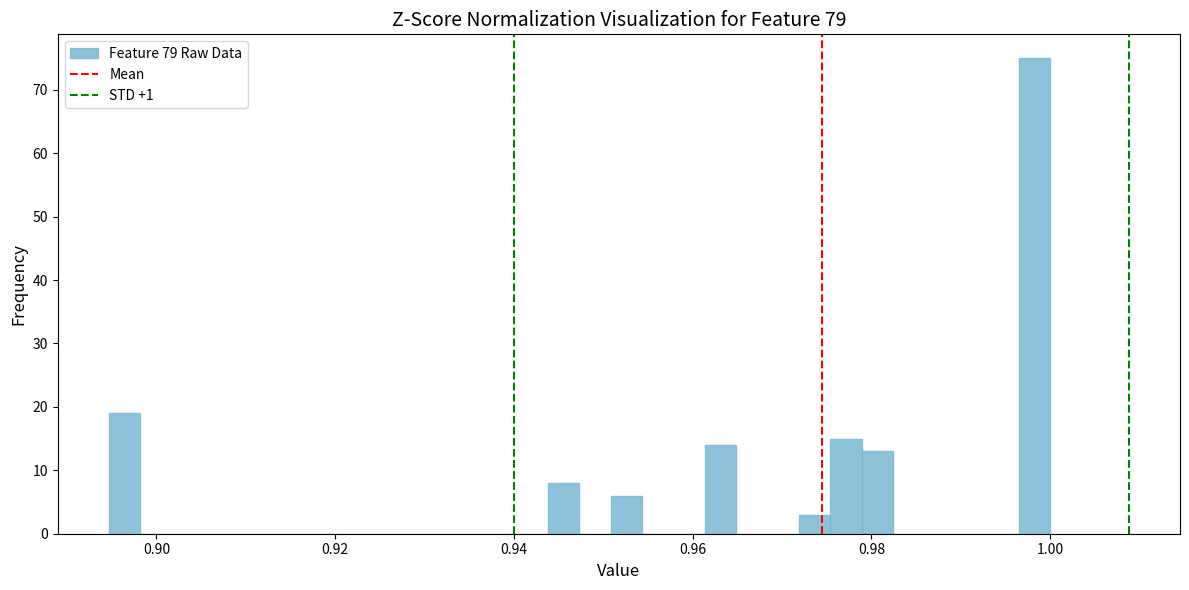

Read against the x-axis, roughly where is the centre of the tallest bar?

0.998